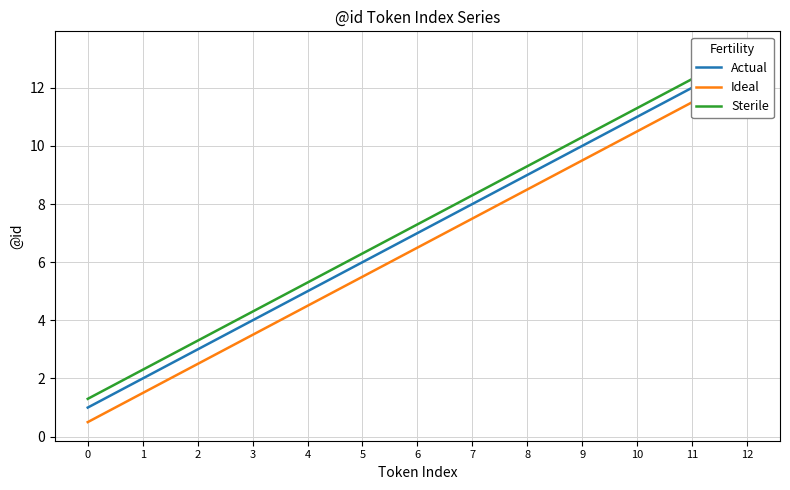

What is the sum of all Sterile values?

94.9